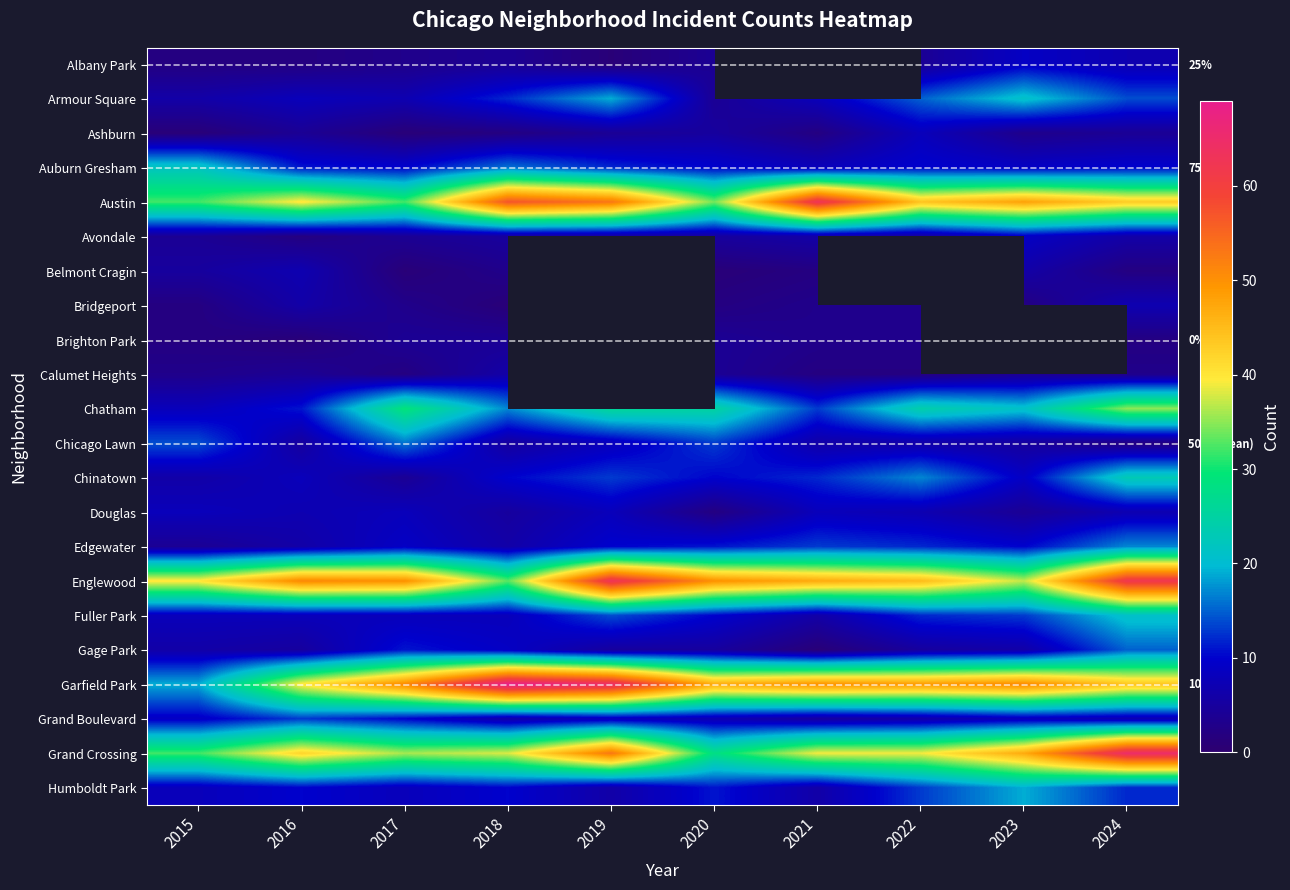

Count the number of data series in this chart.

22